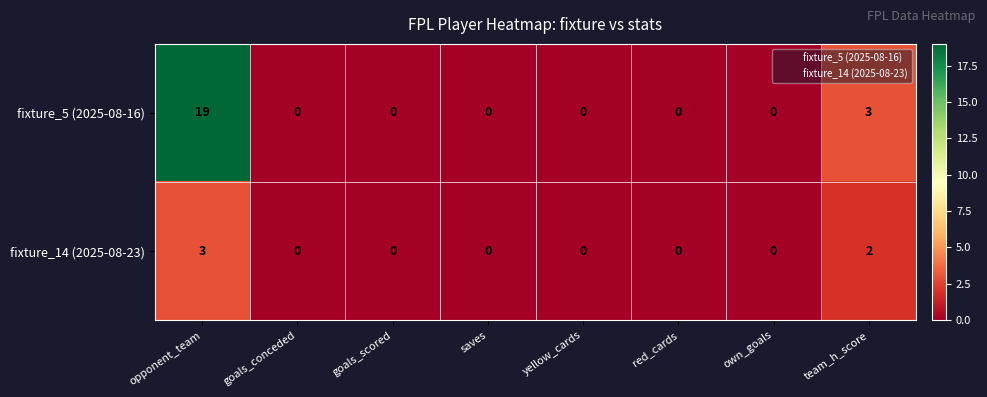

At which category is the sum across all series the highest?

opponent_team